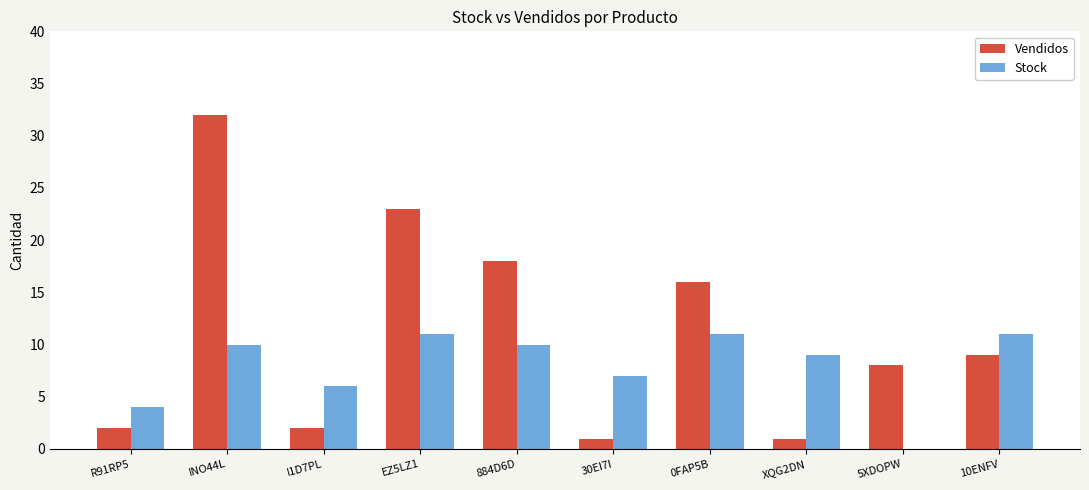

Which series changed the most between I1D7PL and 884D6D?

Vendidos